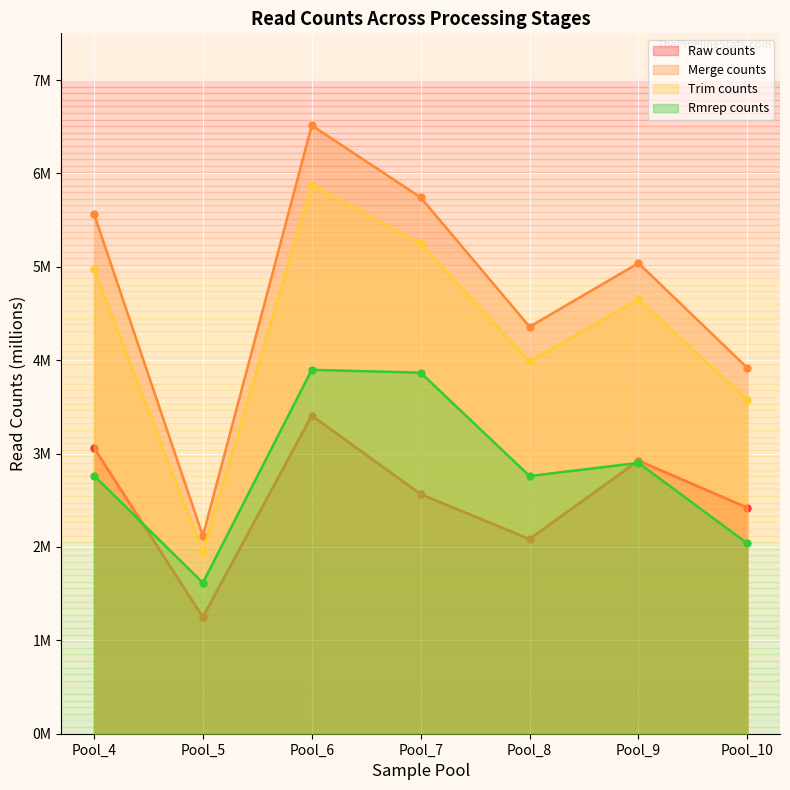

In Merge counts, how many points are lower than both neighbors (excluding endpoints)?

2